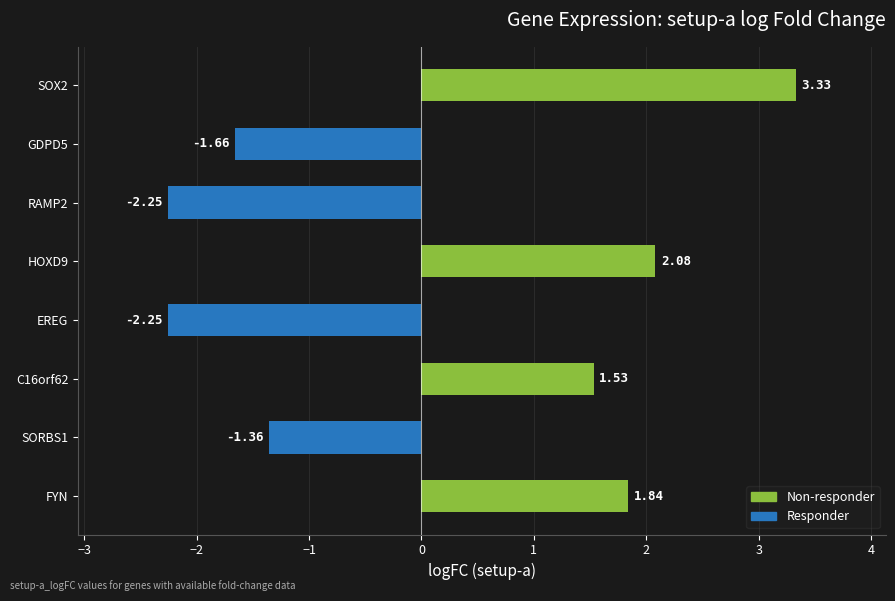

Which has a higher value, EREG or FYN?

FYN